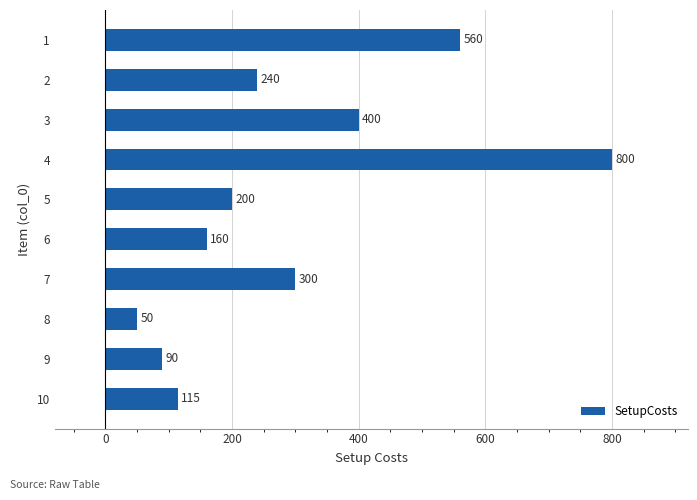

Which has a higher value, 2 or 4?

4